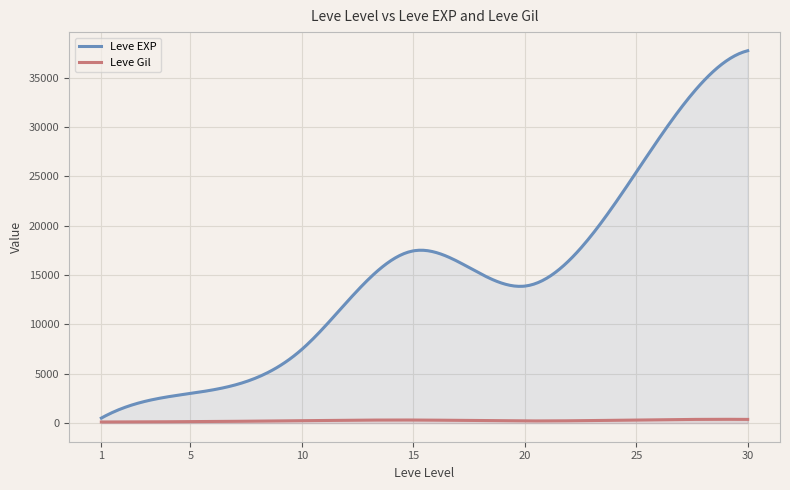

What is the maximum value shown in the chart?

37715.0